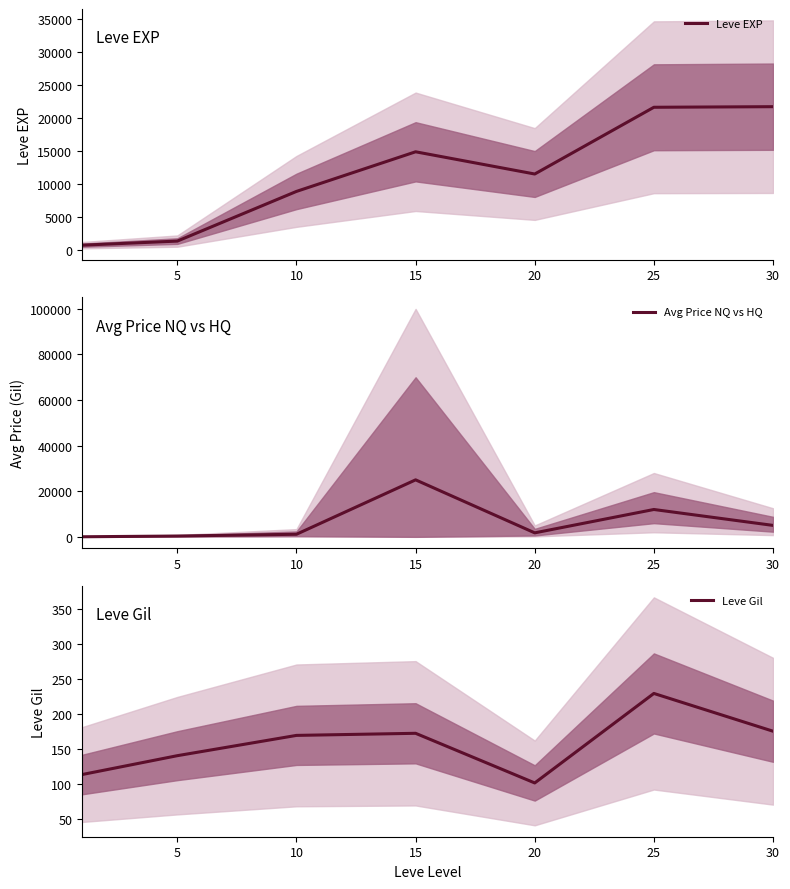

At which label is Leve EXP closest to 11270?

20